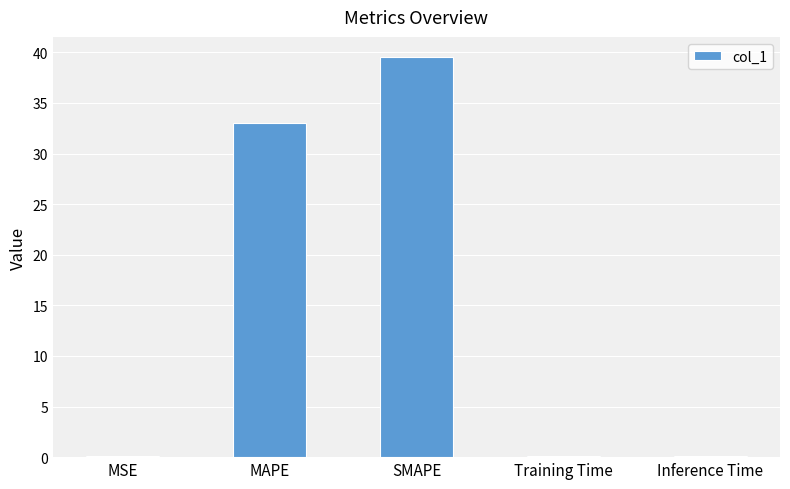

Which has a higher value, MAPE or MSE?

MAPE